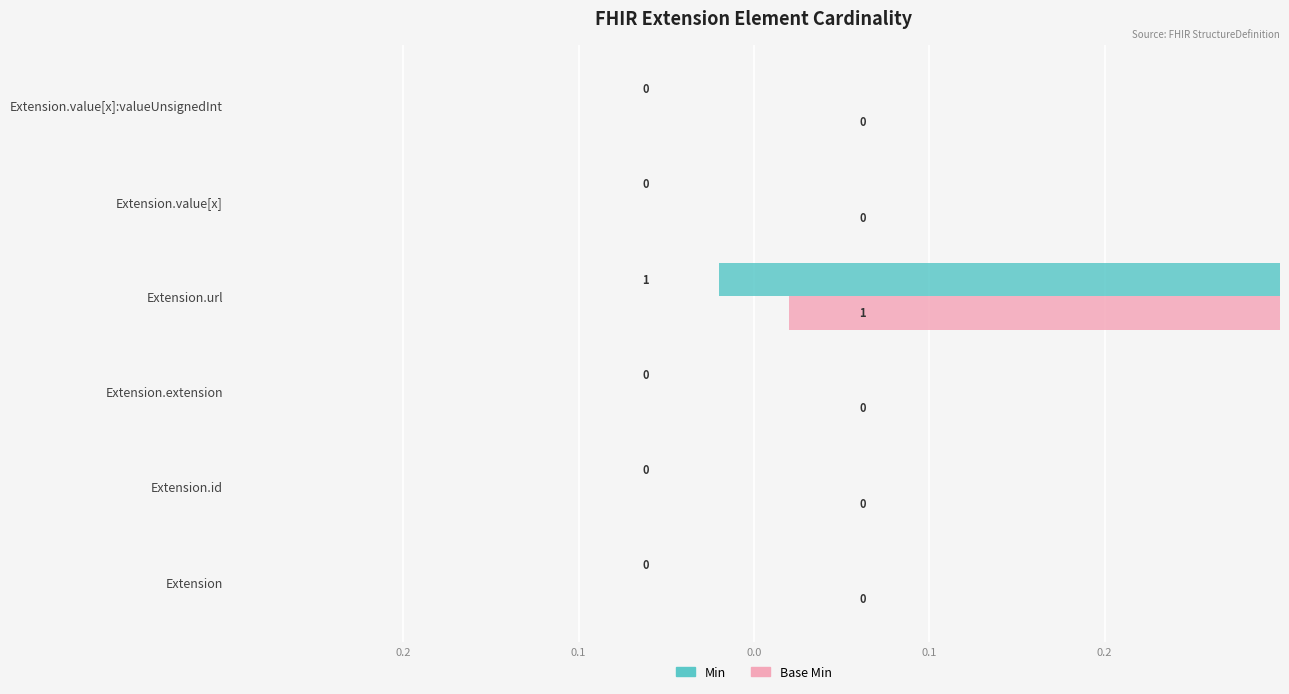

Does the chart contain stacked bars?

No